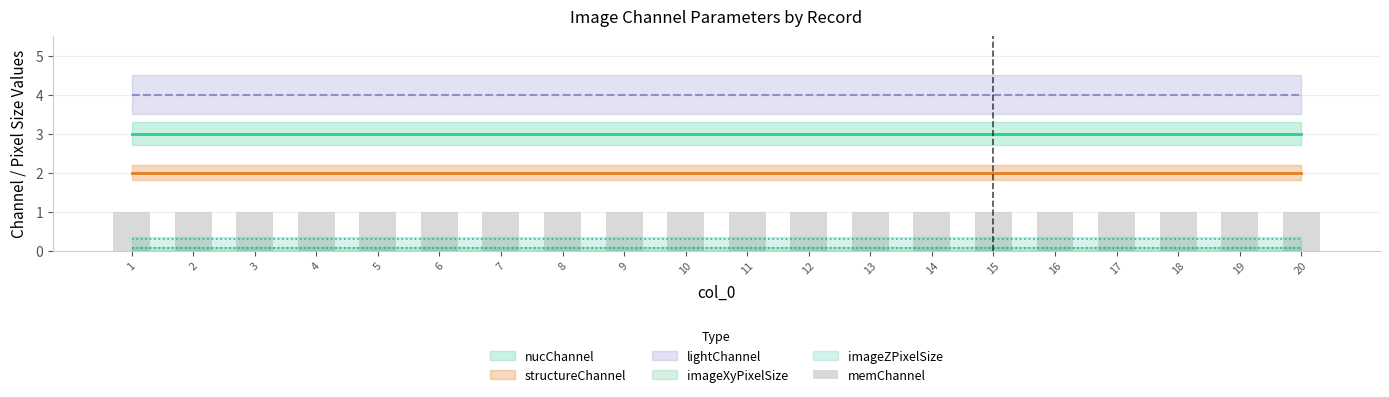

What value does the memChannel series have at 4?

1.0